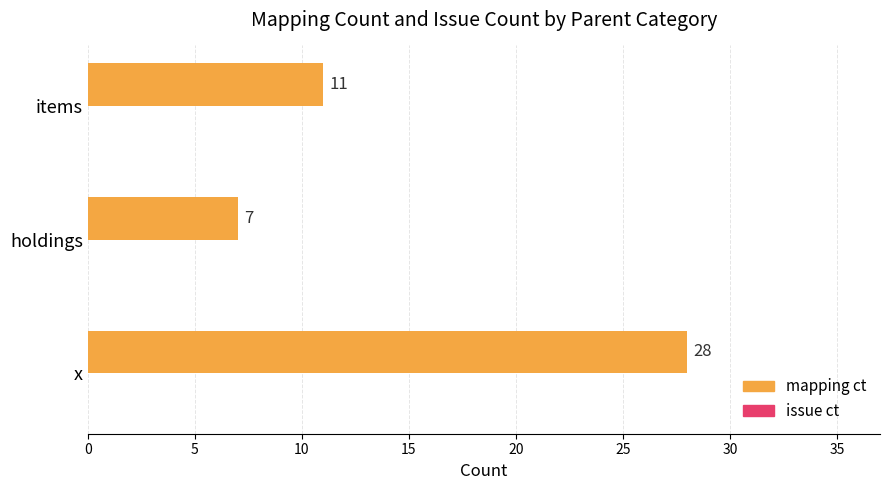

Are the bars horizontal?

Yes